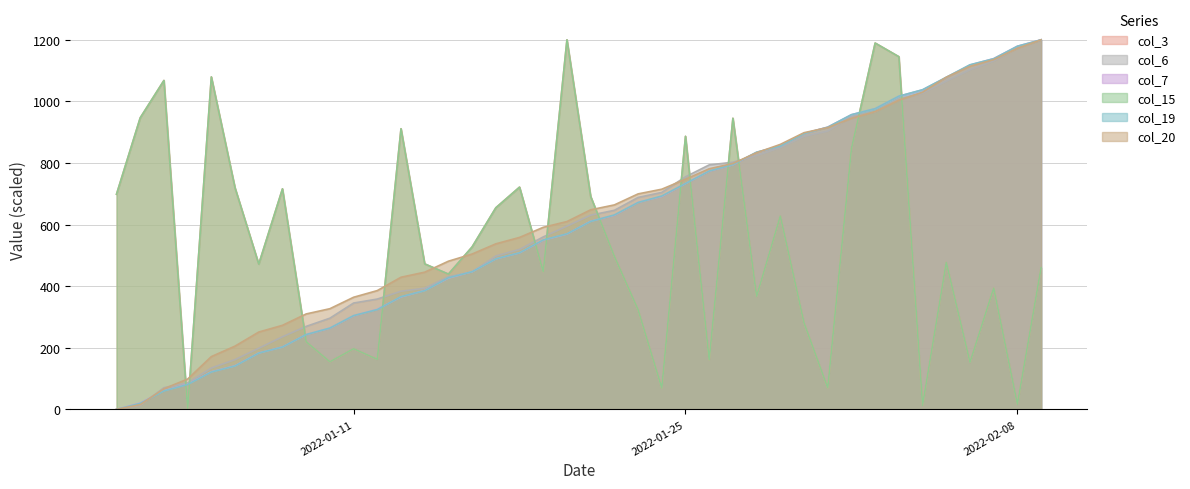

What is the difference between the maximum and second lowest values in the col_6 series?

1186.9